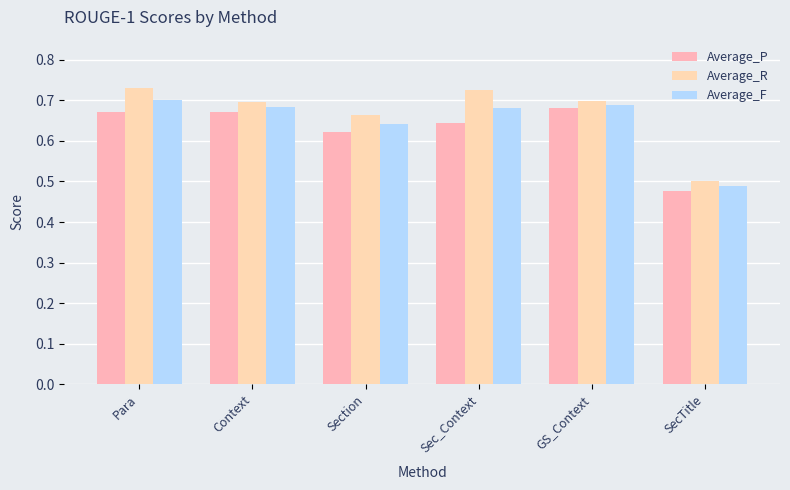

True or false: Average_F has a value of 0.3 at GS_Context.

False